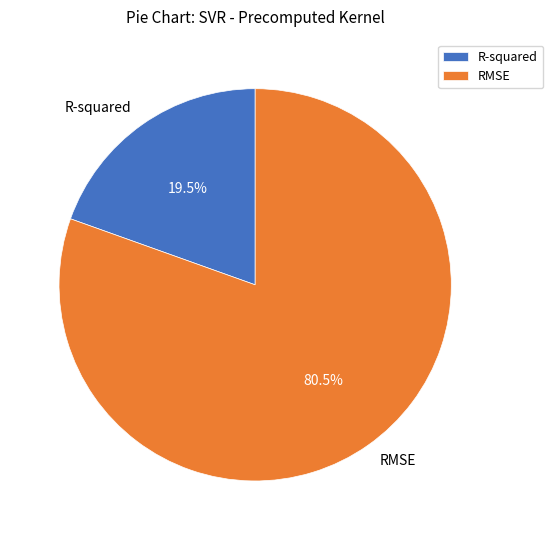

True or false: RMSE accounts for 86% of the total.

False